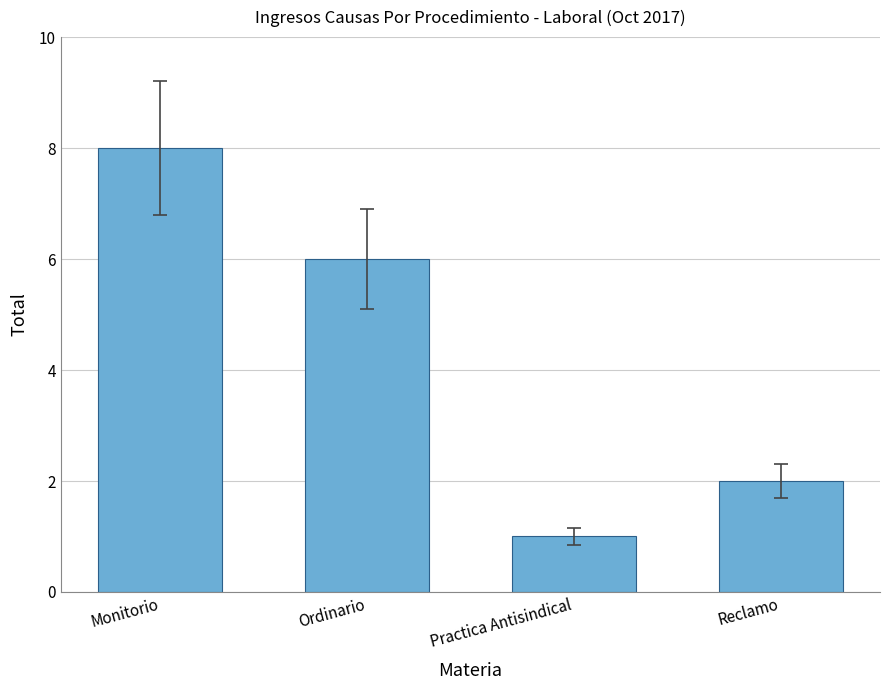

What is the sum of all values?

17